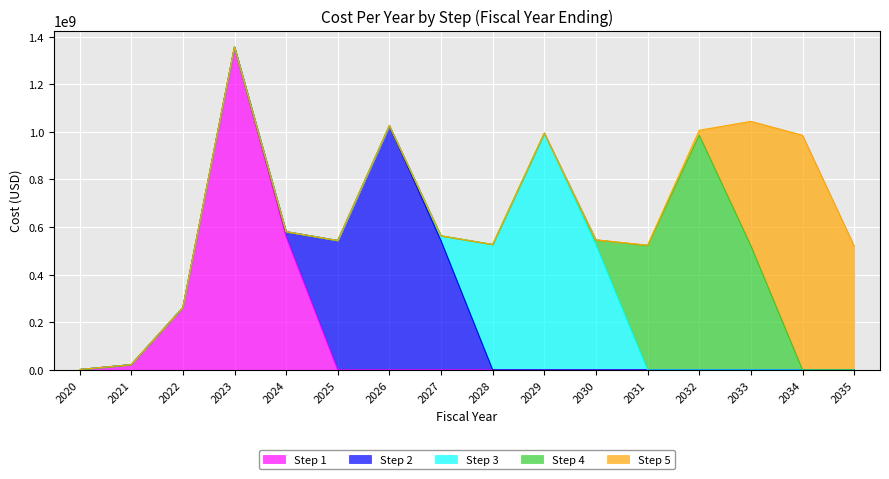

True or false: Step 2 has a value of 11915991 at 2024.

False